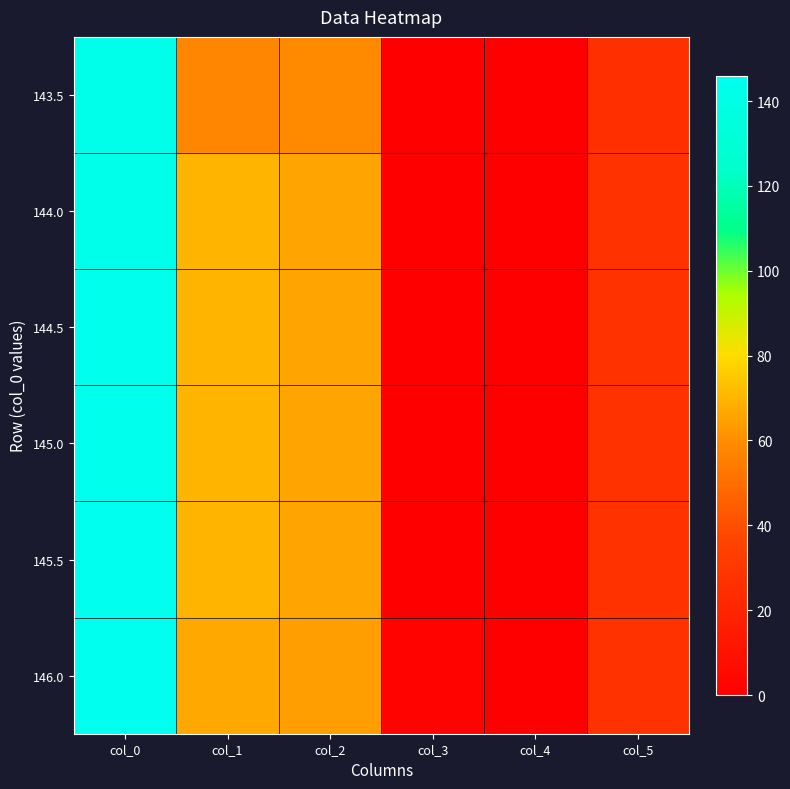

Reading left to right, list all the values displayed in this chart.

143.5: col_0=143.5	col_1=58.0	col_2=59.0	col_3=0.5	col_4=0.0	col_5=26.0
144.0: col_0=144.0	col_1=70.0	col_2=66.0	col_3=0.5	col_4=0.0	col_5=27.0
144.5: col_0=144.5	col_1=70.0	col_2=66.0	col_3=0.5	col_4=0.0	col_5=27.0
145.0: col_0=145.0	col_1=70.0	col_2=66.0	col_3=0.5	col_4=0.0	col_5=27.0
145.5: col_0=145.5	col_1=70.0	col_2=66.0	col_3=0.5	col_4=0.0	col_5=27.0
146.0: col_0=146.0	col_1=67.0	col_2=64.0	col_3=2.0	col_4=0.0	col_5=27.0